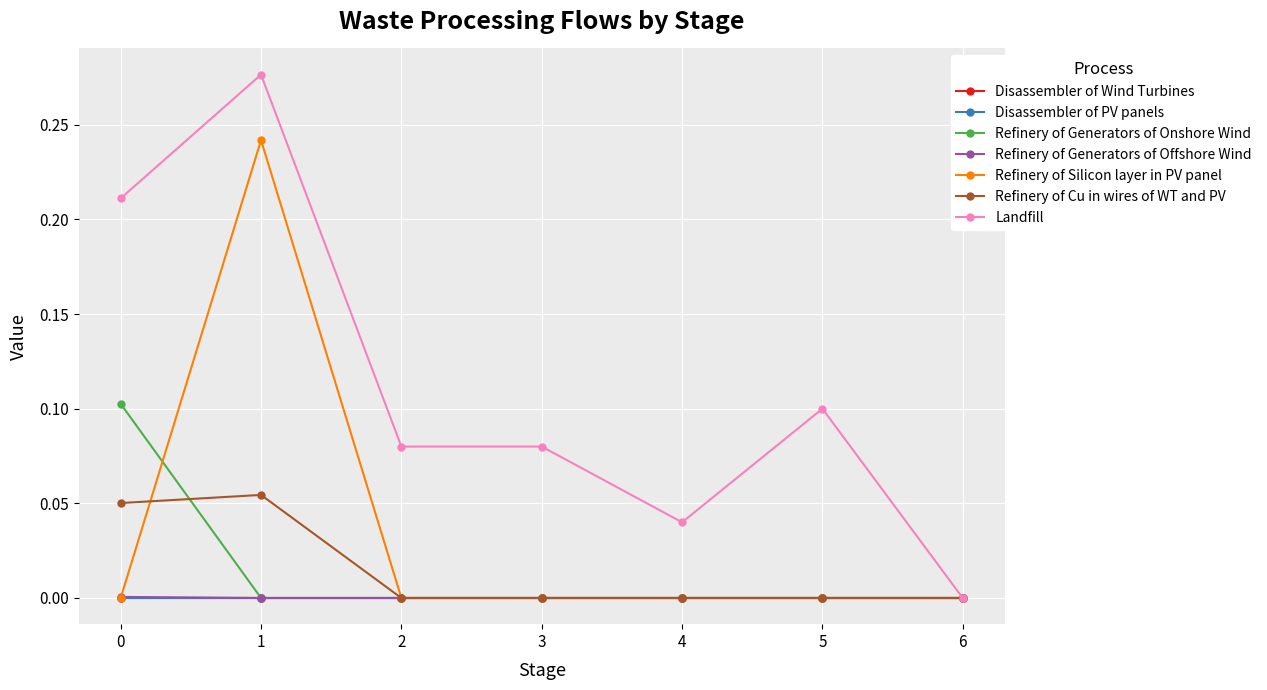

True or false: Refinery of Generators of Onshore Wind and Refinery of Generators of Offshore Wind intersect in this chart.

False